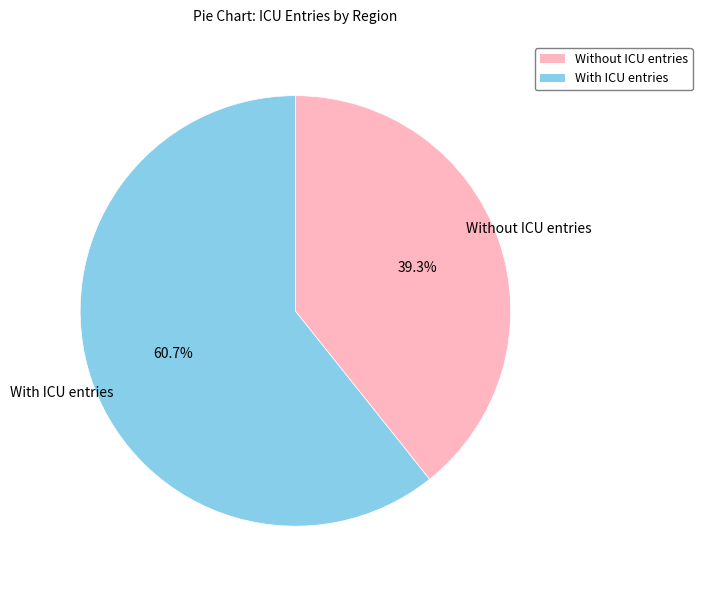

Is there any slice that represents more than half of the pie?

Yes